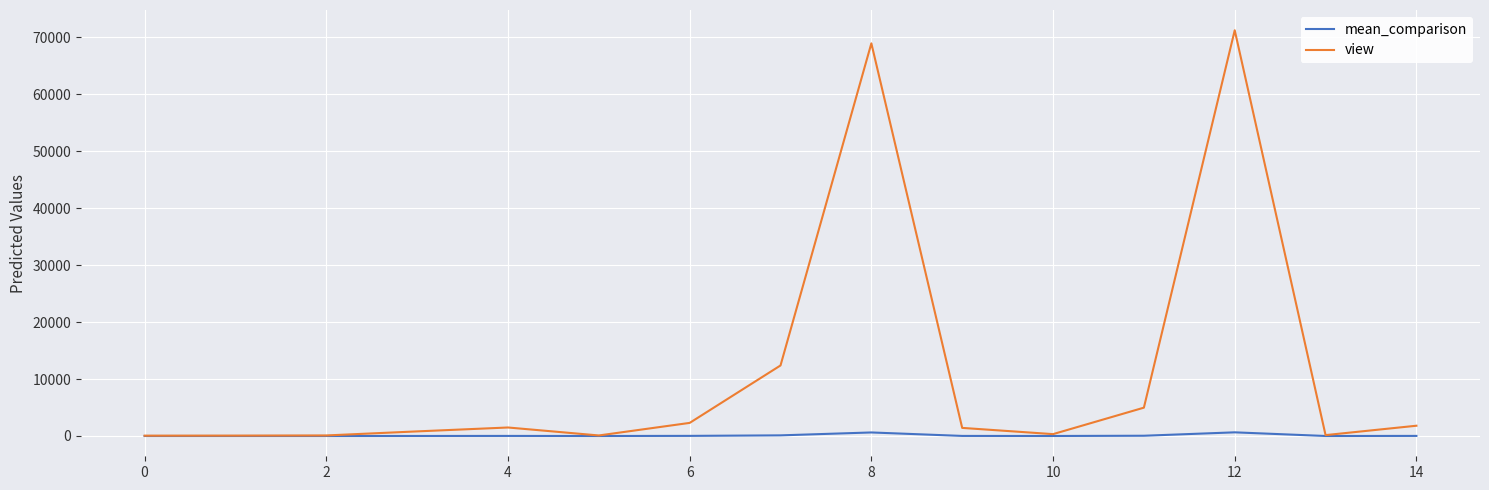

What is the greatest value displayed?

71217